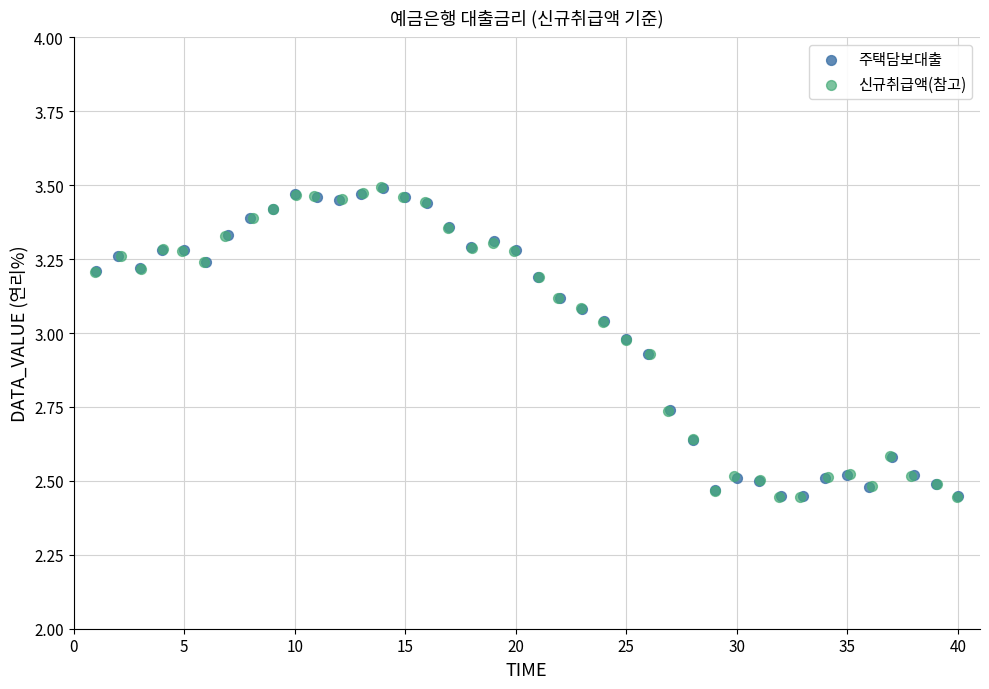

Which series has the largest Y range (max minus min)?

신규취급액(참고)